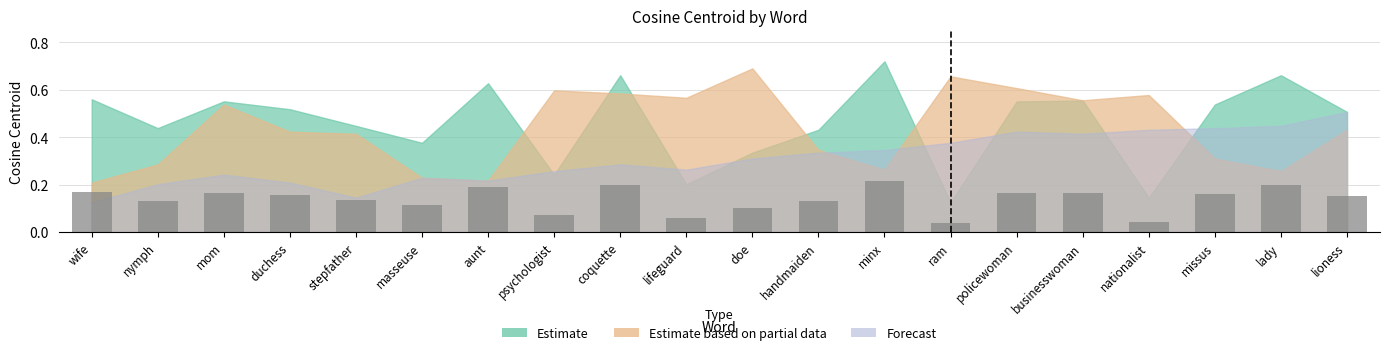

Which has a higher value, missus or doe?

missus